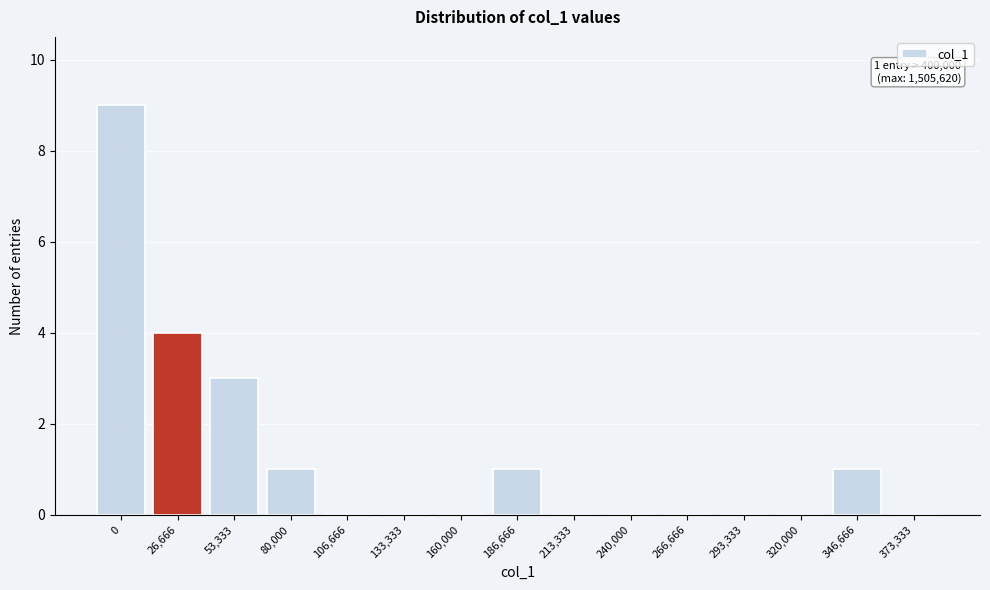

Reading left to right, list all the values displayed in this chart.

0=9	26,666=4	53,333=3	80,000=1	106,666=0	133,333=0	160,000=0	186,666=1	213,333=0	240,000=0	266,666=0	293,333=0	320,000=0	346,666=1	373,333=0